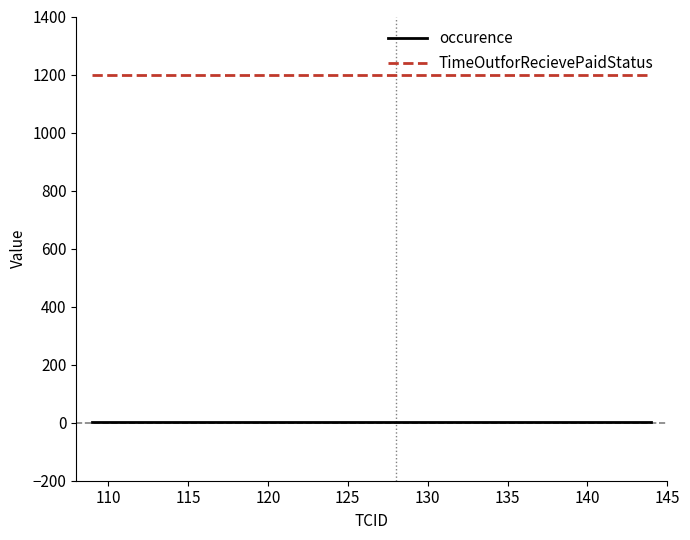

What is the lowest value of the occurence series?

1